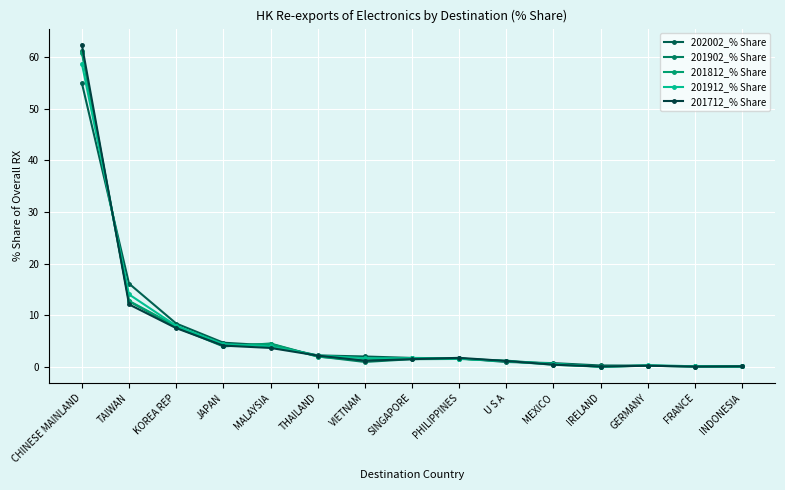

How many distinct data groups are displayed?

5